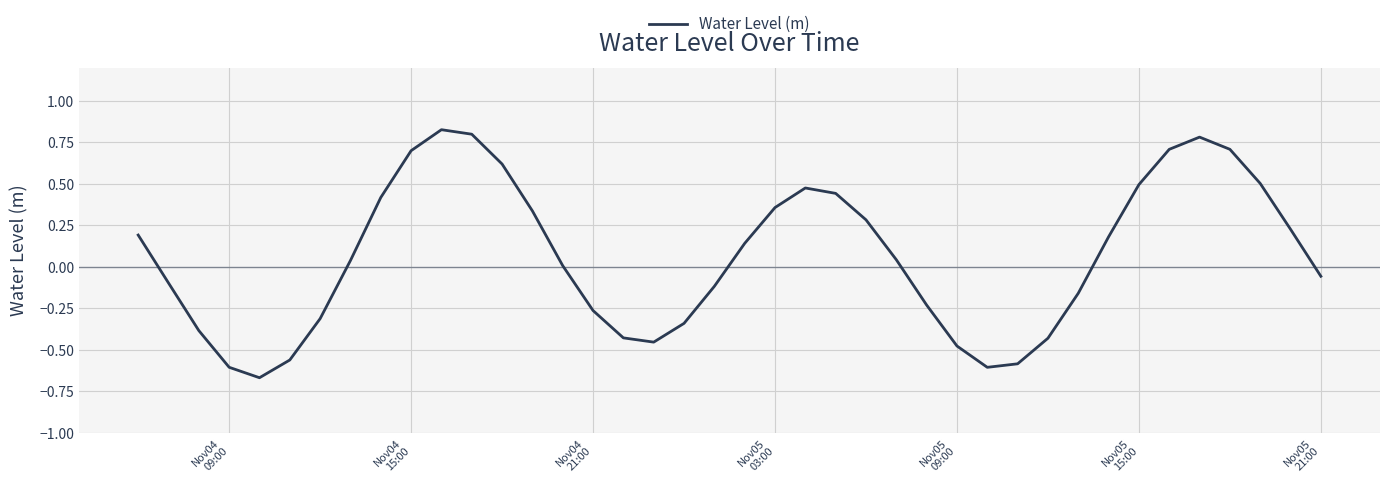

Does the chart display data point markers on the line(s)?

No